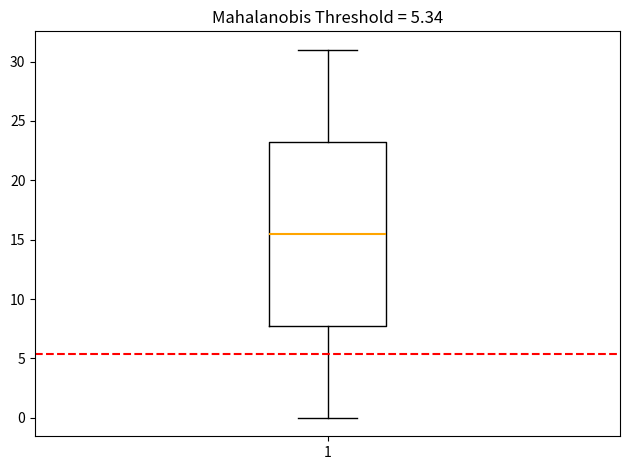

Transcribe this box plot: give where the median line is, the range the box spans, and where the two whiskers end, as read against the y-axis. The values are not printed on the chart, so give them approximately, as read against the axis.

median 15.5, box 8.0 to 23.5, whiskers 0.0 to 31.0